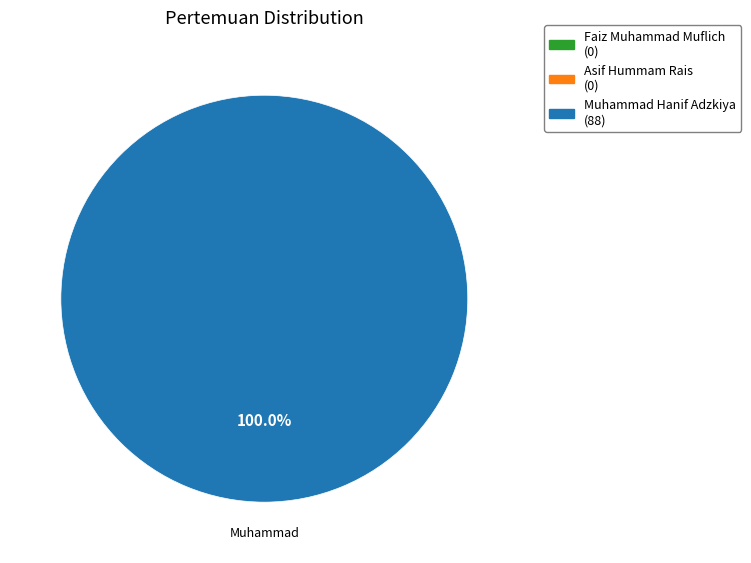

What percentage do Muhammad Hanif Adzkiya and Asif Hummam Rais together represent?

100.0%